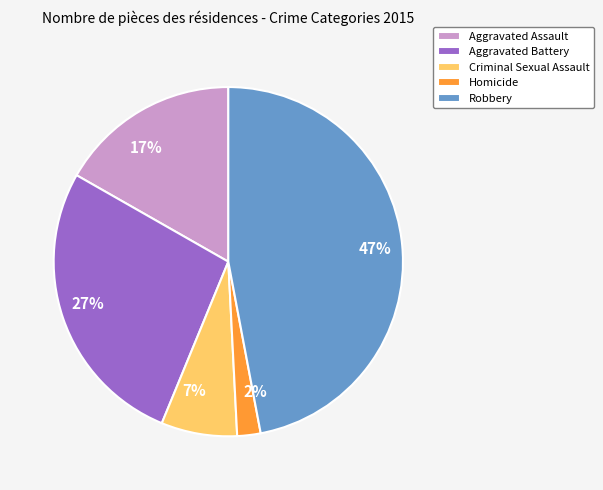

Do Criminal Sexual Assault and Homicide together represent more than half of the pie?

No